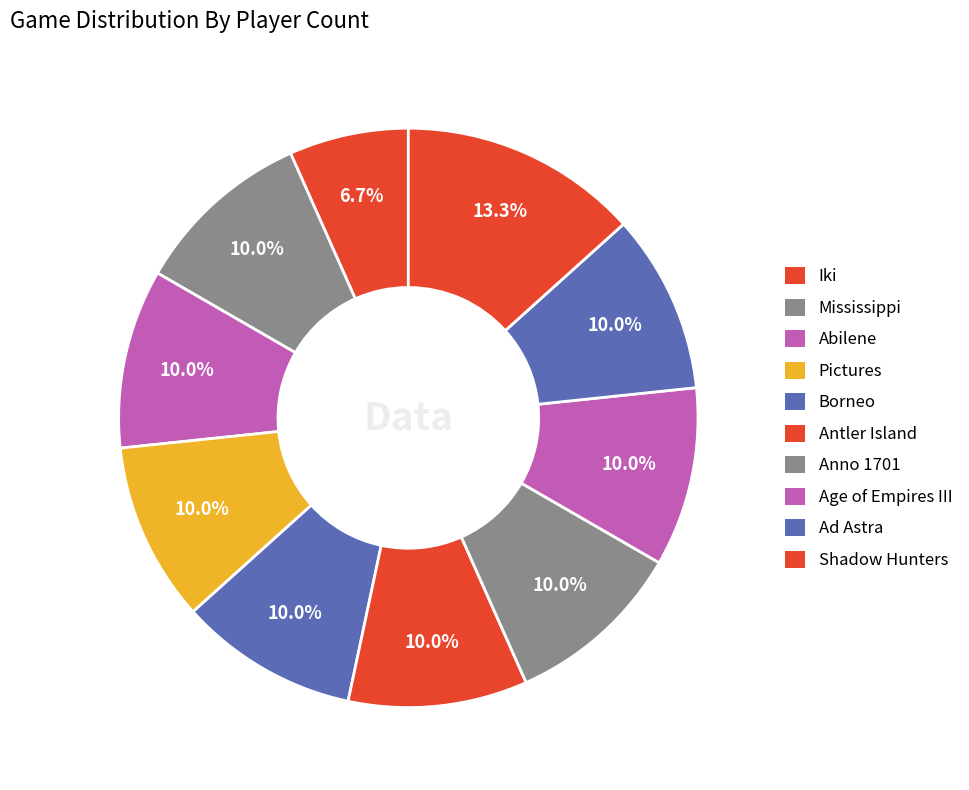

How many slices are in this pie chart?

10